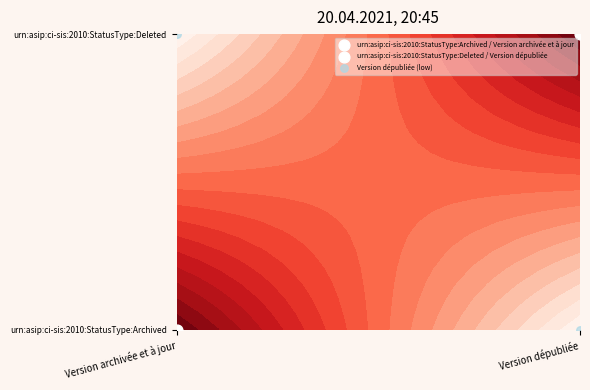

Which label corresponds to the smallest value in the chart?

Version dépubliée